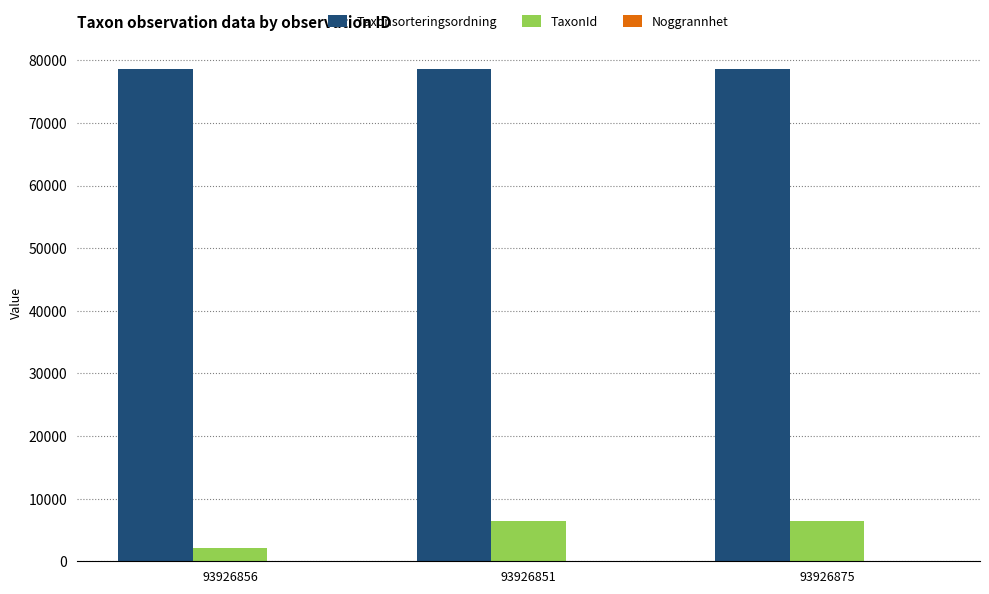

The Taxonsorteringsordning series shows 122048 at 93926875. True or false?

False